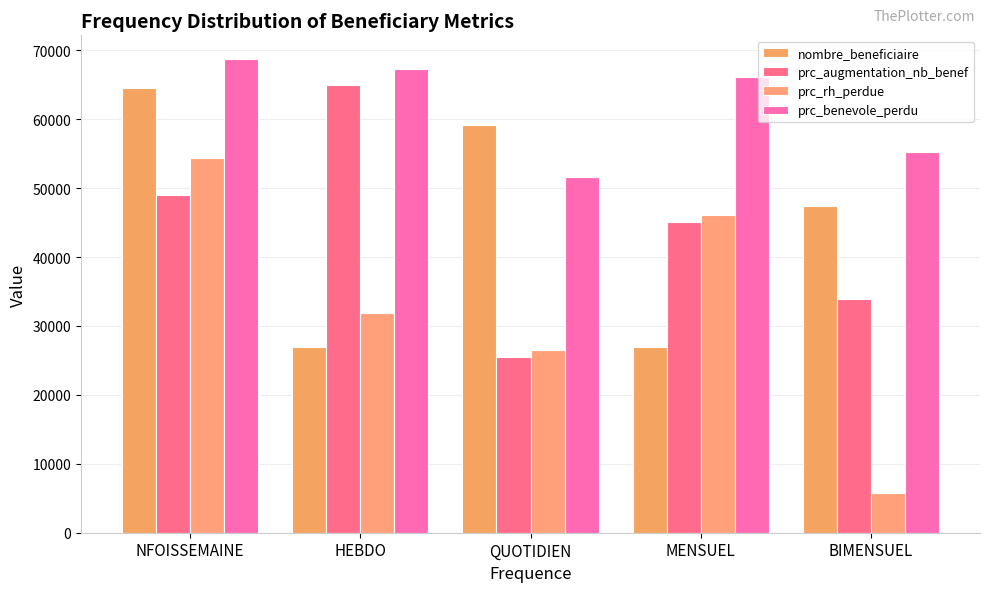

Count the number of data series in this chart.

4